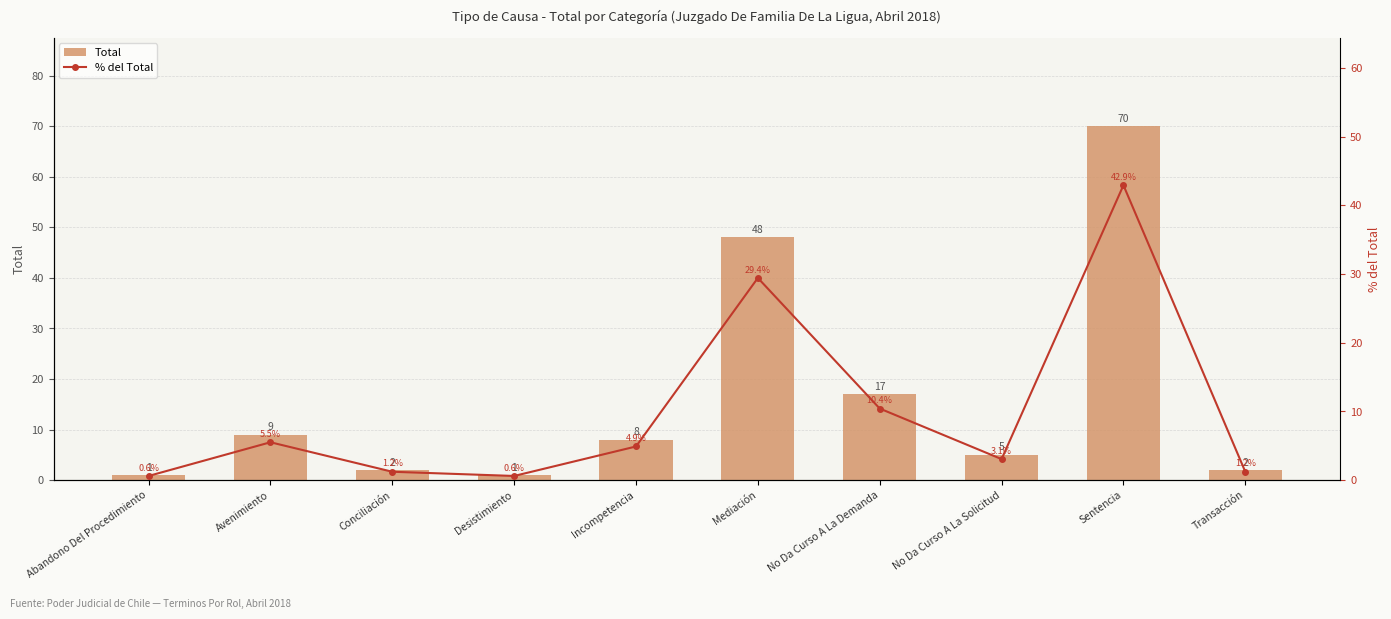

What is the minimum value for Total?

1.0